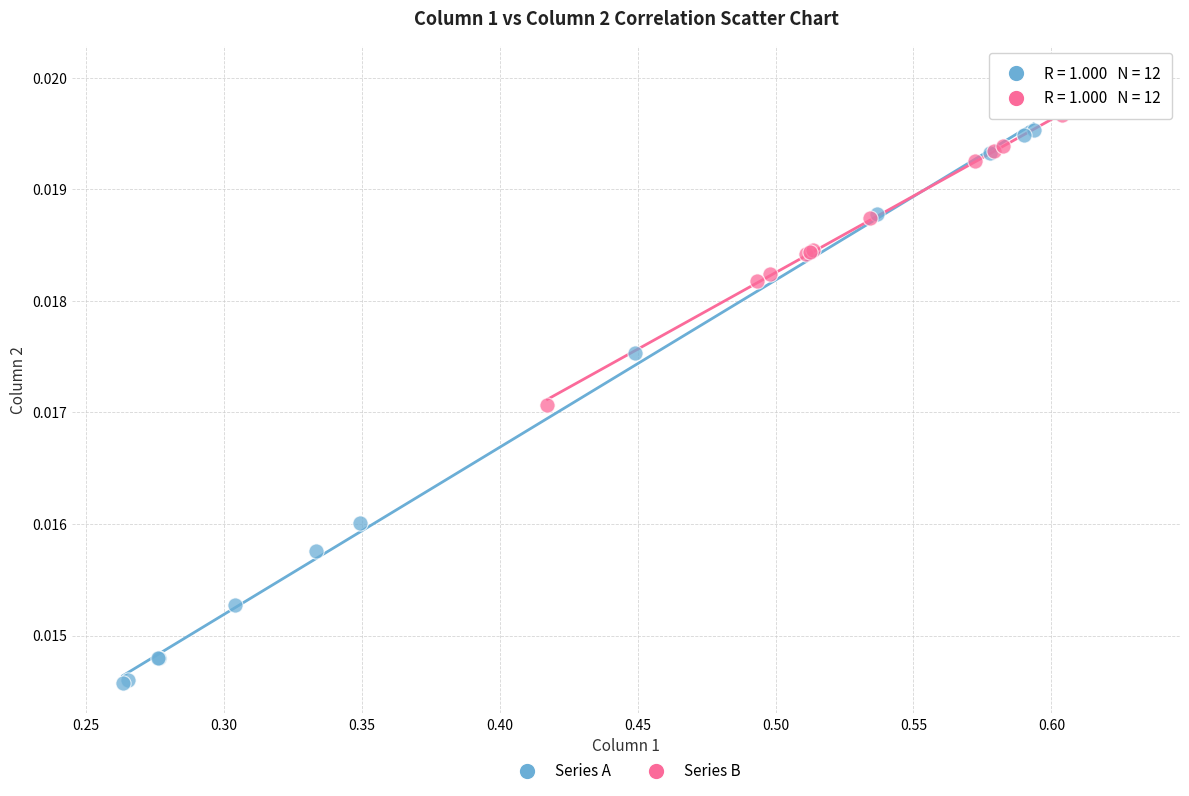

Which series contains the highest Y value?

Series B